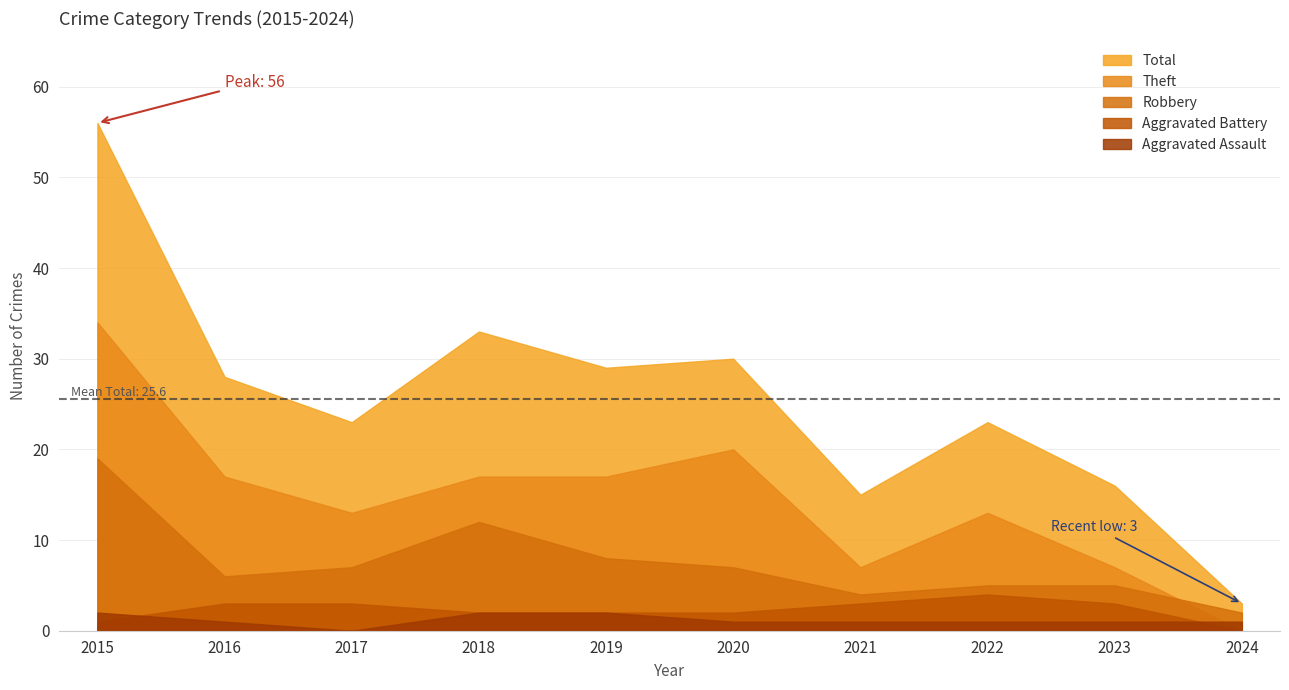

The Robbery series shows 16 at 2018. True or false?

False